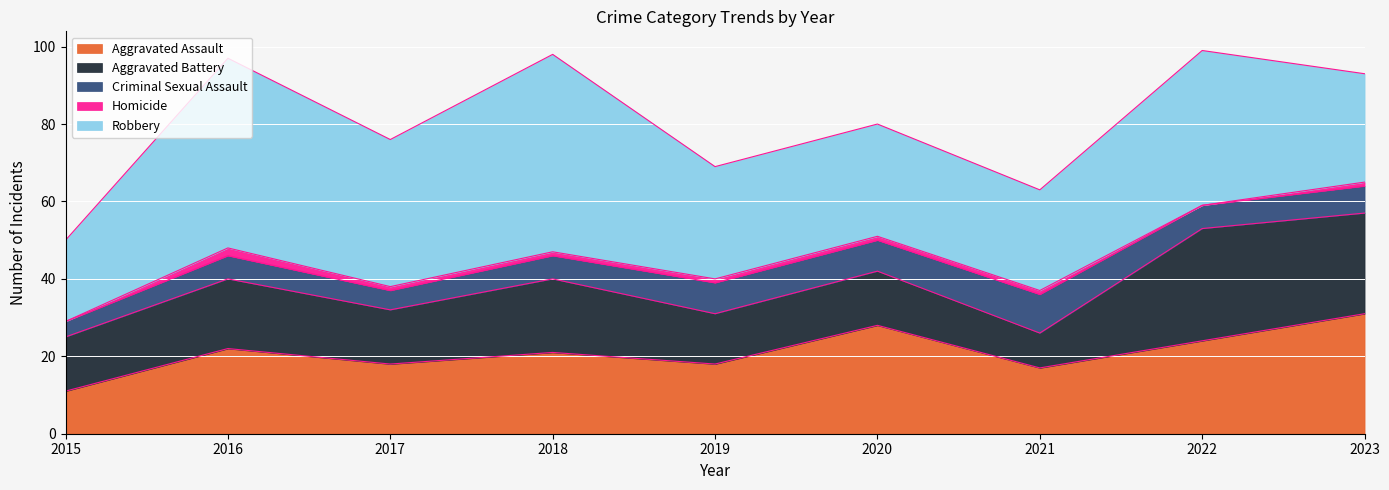

How many data points does each series have?

9